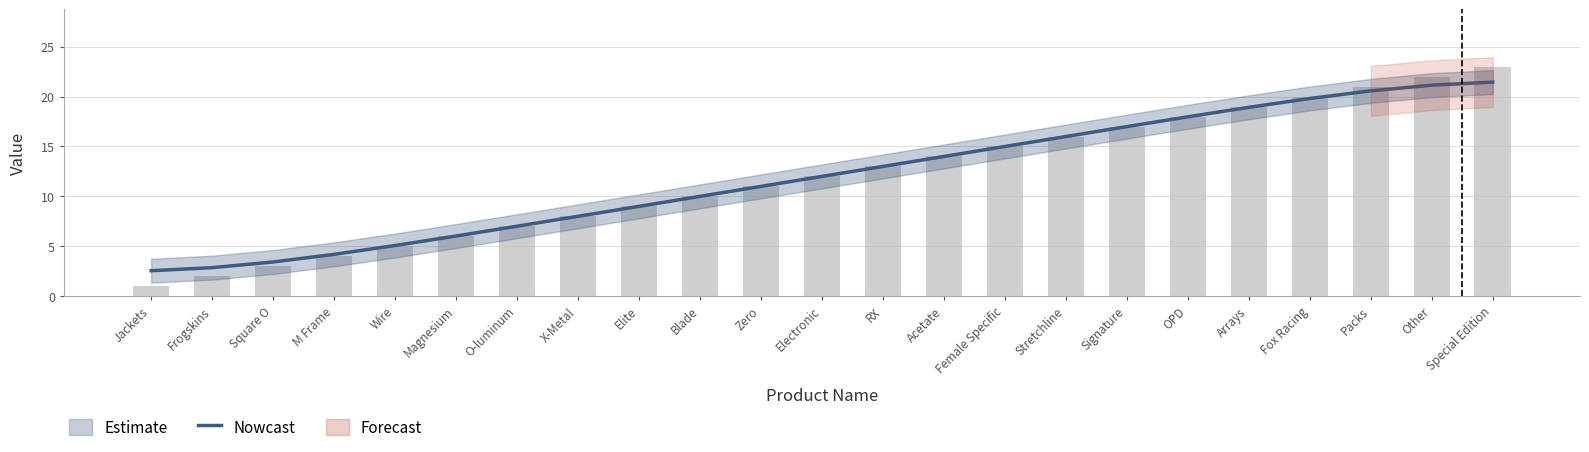

Is it true that Nowcast equals 15.0 at Female Specific?

True